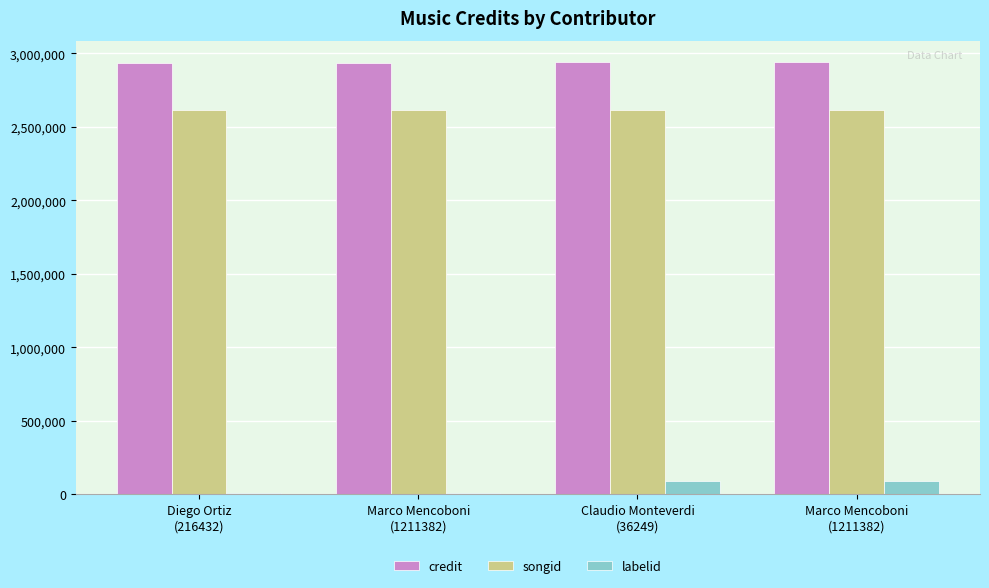

What are all the series names shown in the legend?

credit, songid, labelid